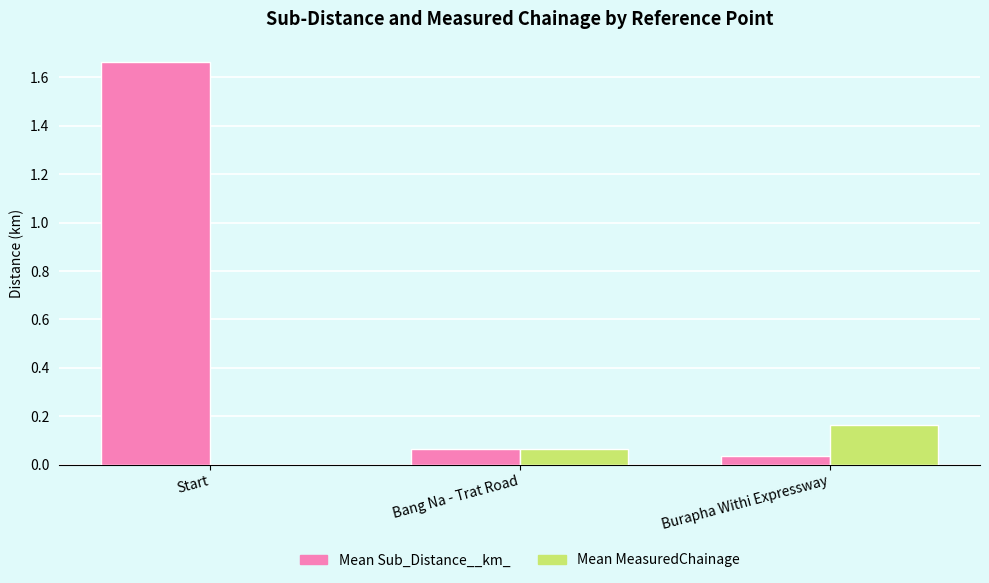

Between Start and Bang Na - Trat Road, which series saw the biggest shift?

Mean Sub_Distance__km_